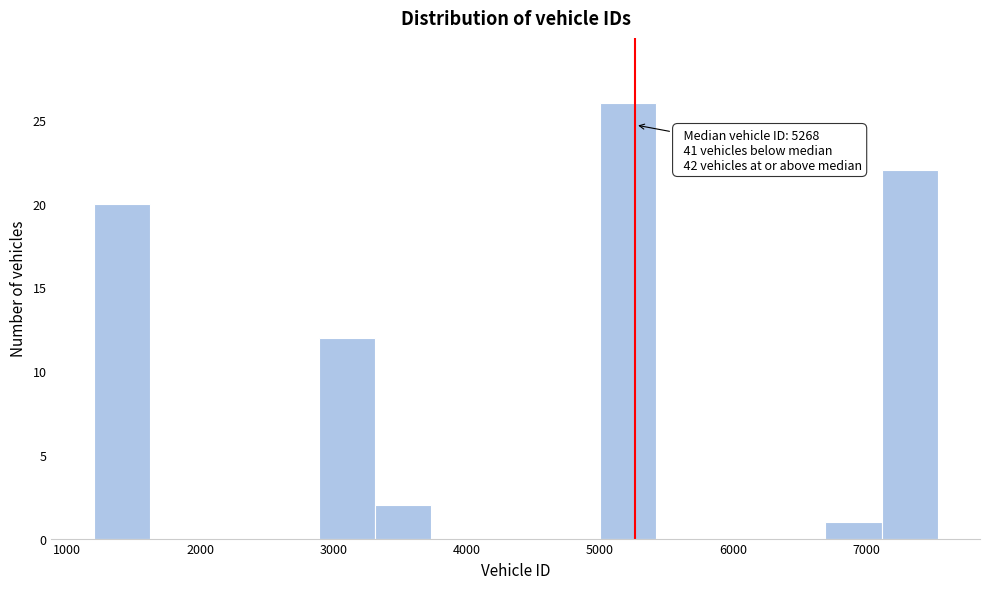

Over which range of the x-axis is the bar tallest?

5000 to 5400